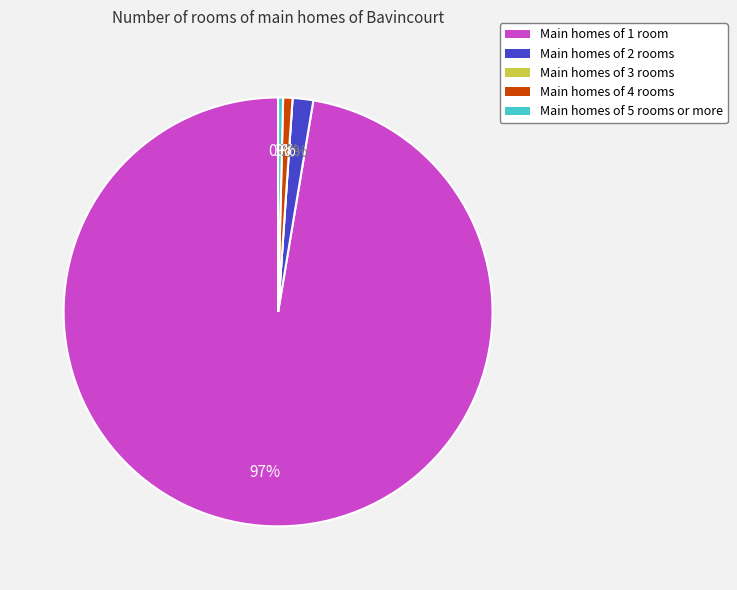

Is it true that geocd=8 is 15% of the pie?

False